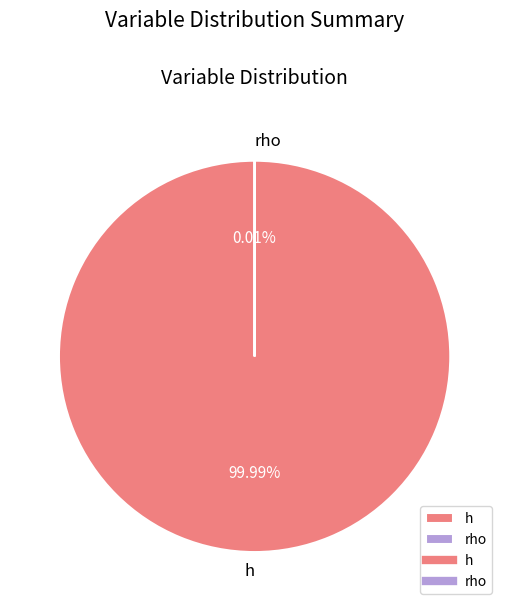

Combined, what portion of the pie is rho and h?

100.0%